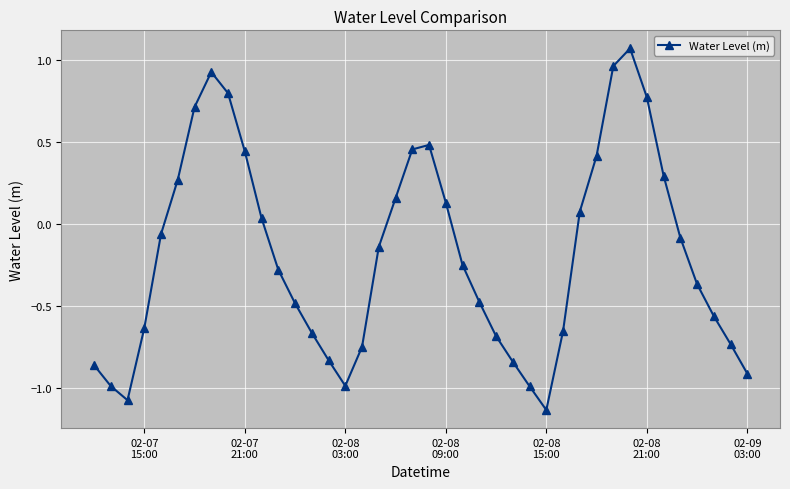

True or false: the data has more than 0 interior local peaks.

True